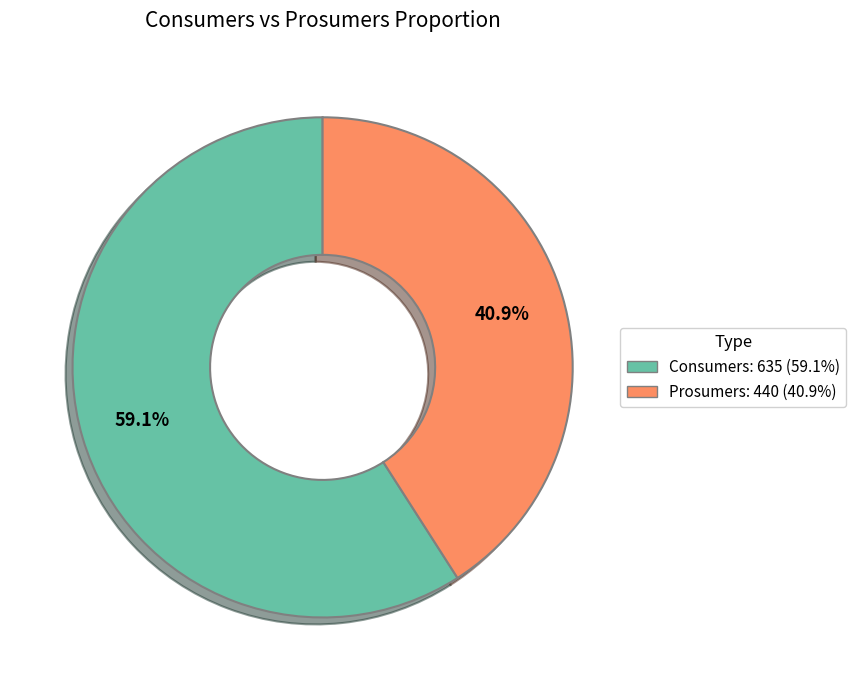

What percentage is the Consumers slice, to the nearest percent?

59%